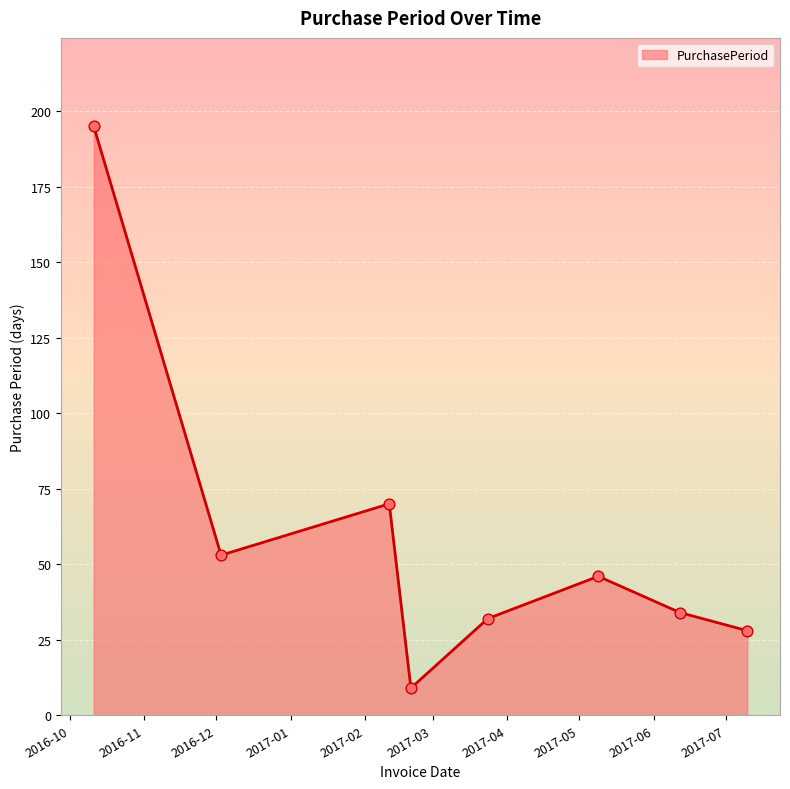

How many interior local peaks (higher than both neighbors) does the data have?

2